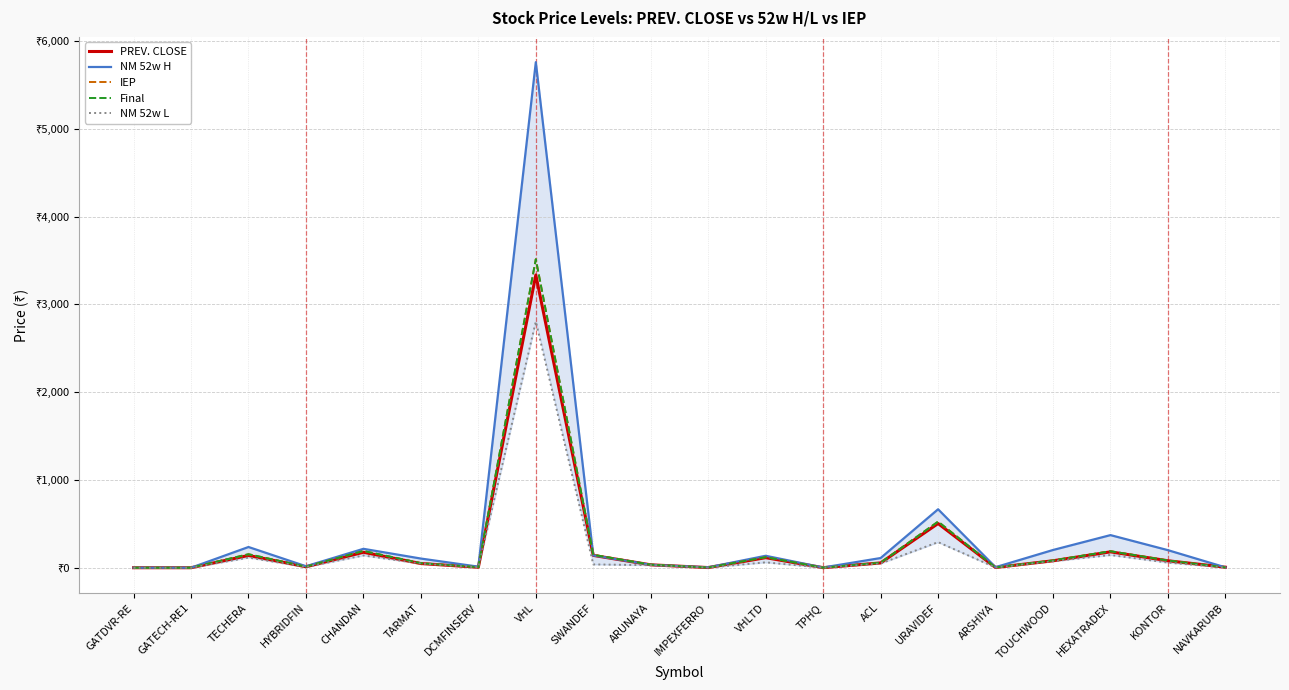

What is the difference between the second highest and second lowest values in the NM 52w H series?

666.0